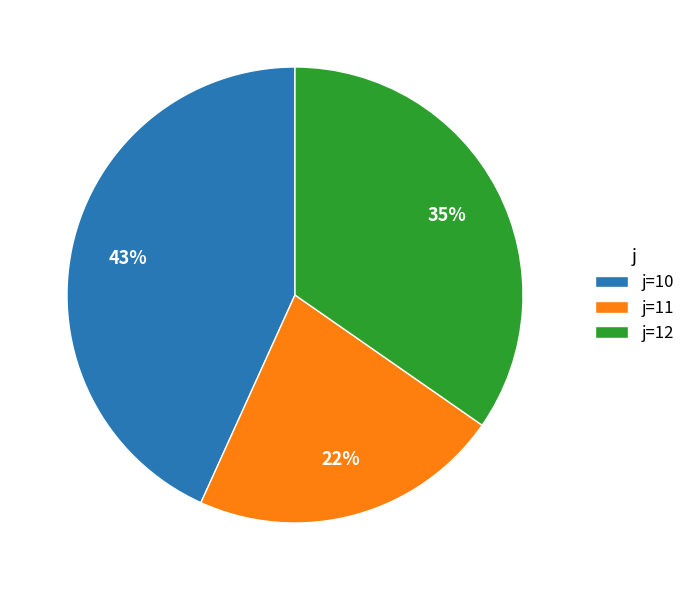

What is the smallest slice in the pie chart?

j=11